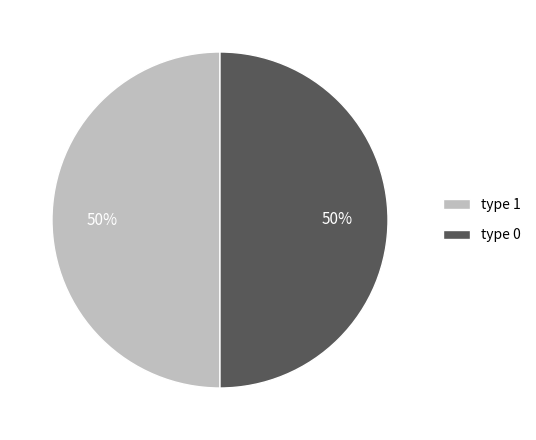

Approximately how many times larger is the value at type 0 compared to type 1?

1.0